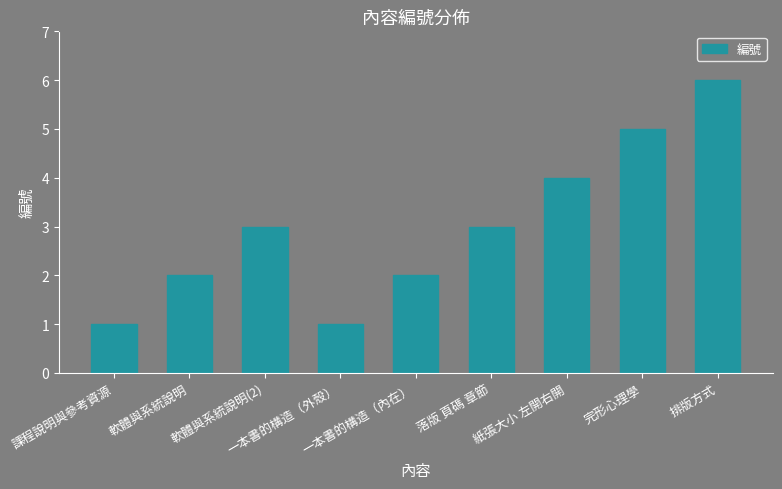

What is the greatest value displayed?

6